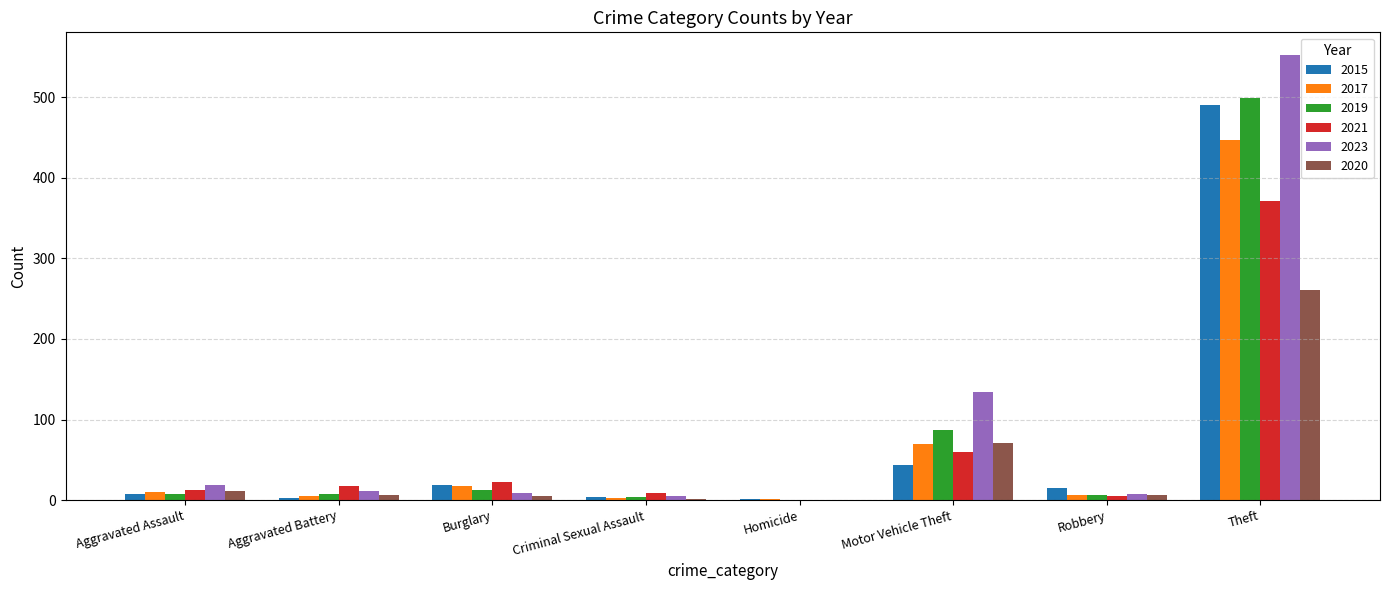

At which label is 2021 closest to 185?

Motor Vehicle Theft